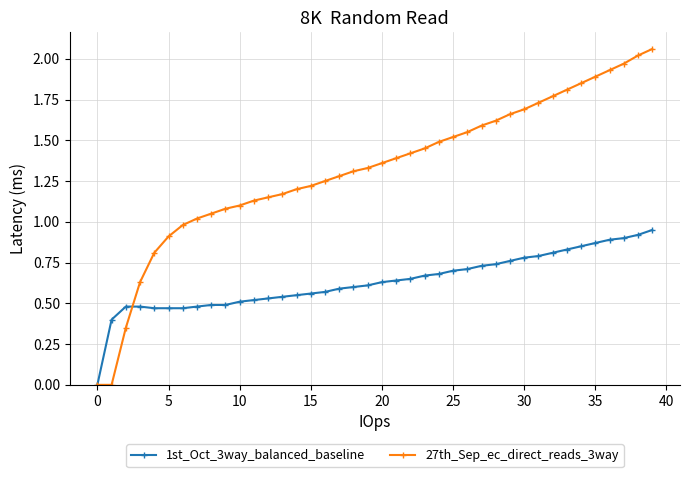

Which series has the largest range (max minus min)?

27th_Sep_ec_direct_reads_3way